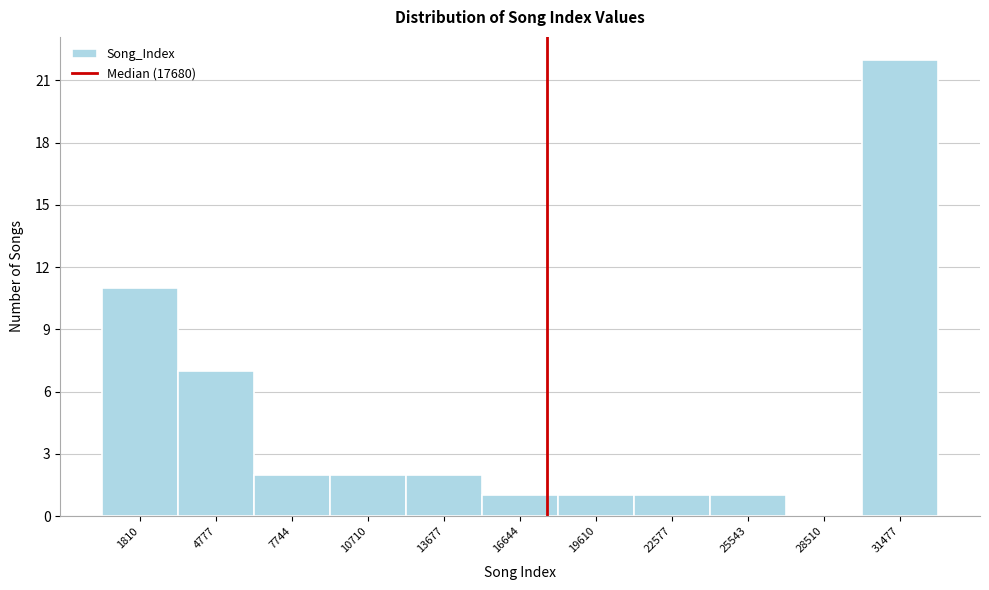

Reading left to right, list every bar in this chart as the range it spans on the x-axis followed by its height. Neither the bar edges nor the heights are printed on the chart, so give them approximately, as read against the axes.

500 to 3500: 11
3500 to 6500: 7
6500 to 9000: 2
9000 to 12000: 2
12000 to 15000: 2
15000 to 18000: 1
18000 to 21000: 1
21000 to 24000: 1
24000 to 27000: 1
27000 to 30000: 0
30000 to 33000: 22